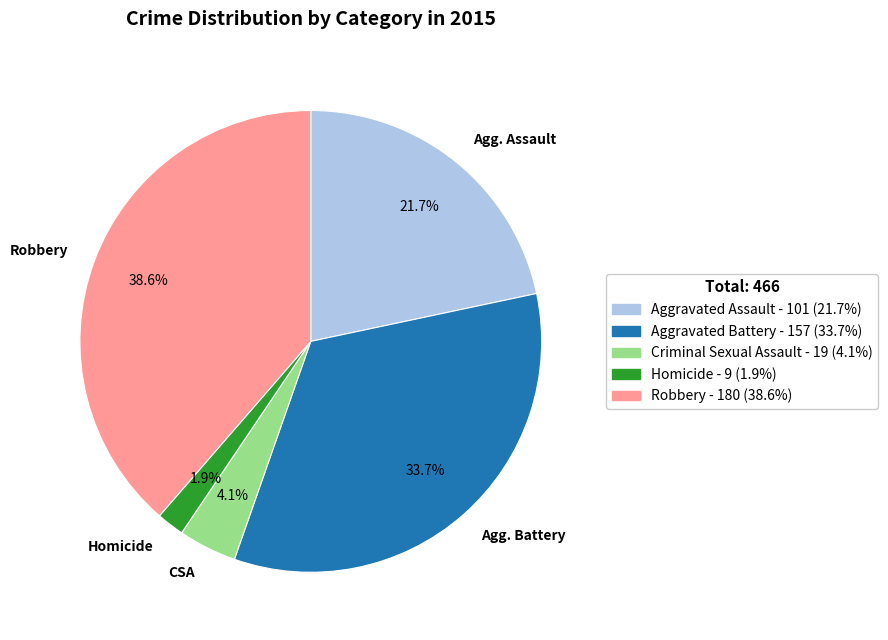

To the nearest percent, what is the difference between the largest and smallest slice percentages?

37%